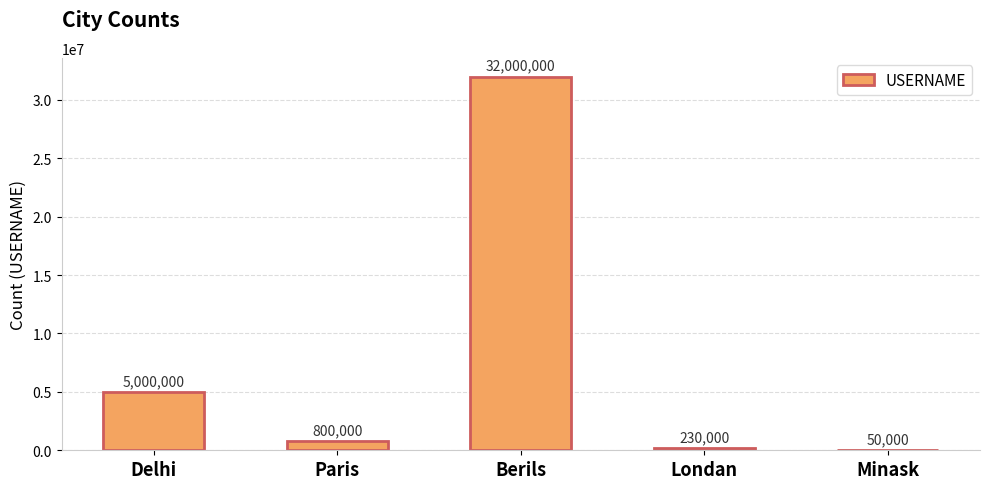

True or false: the data shows 21622181 at Berils.

False